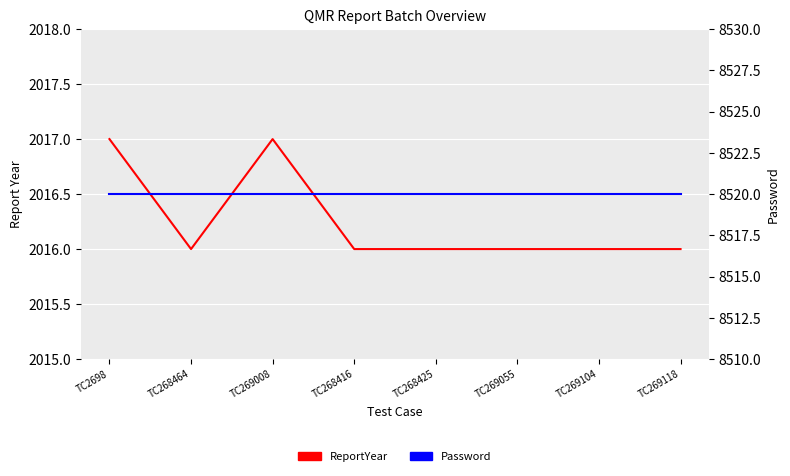

In ReportYear, how many points are lower than both neighbors (excluding endpoints)?

1